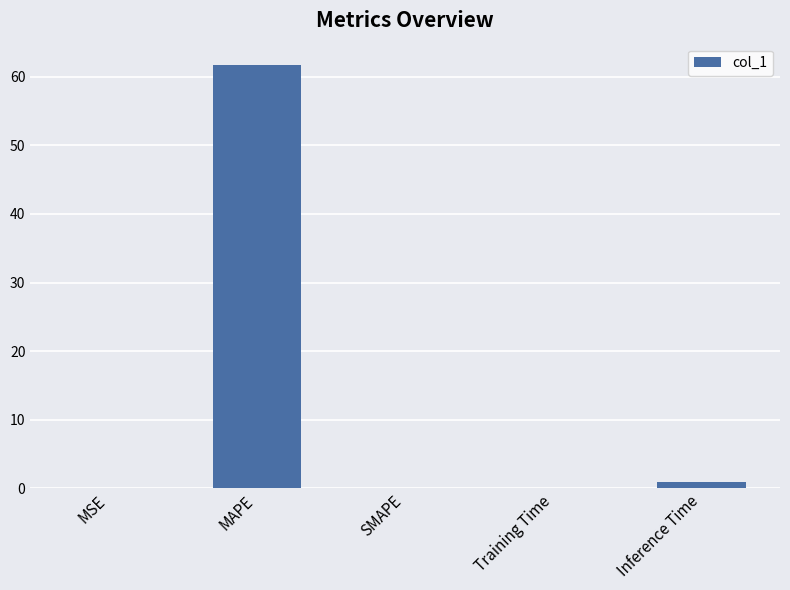

True or false: the data shows 108.3 at MAPE.

False